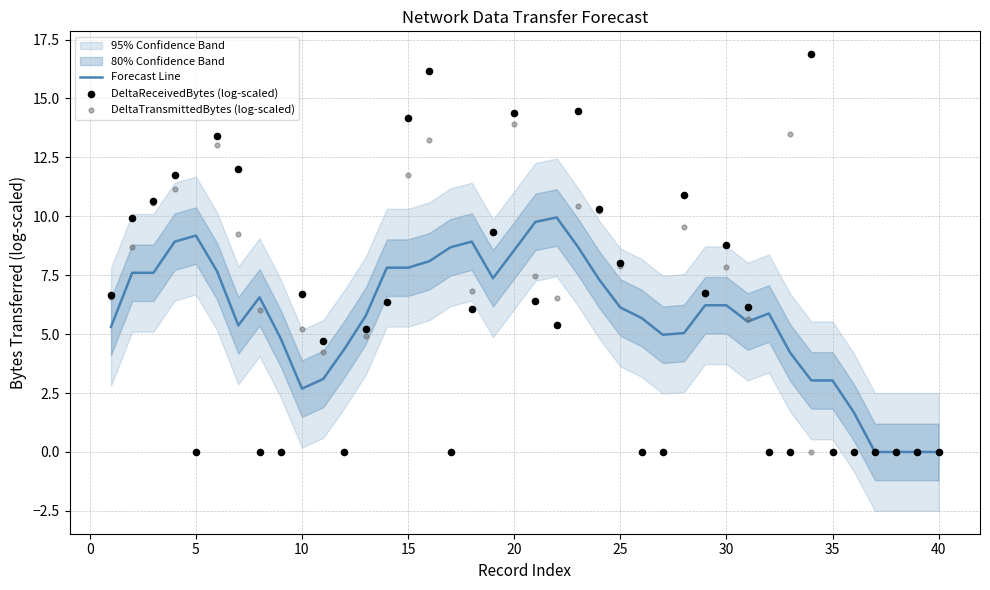

What are all the series names shown in the legend?

Forecast Line, DeltaReceivedBytes (log-scaled), DeltaTransmittedBytes (log-scaled)